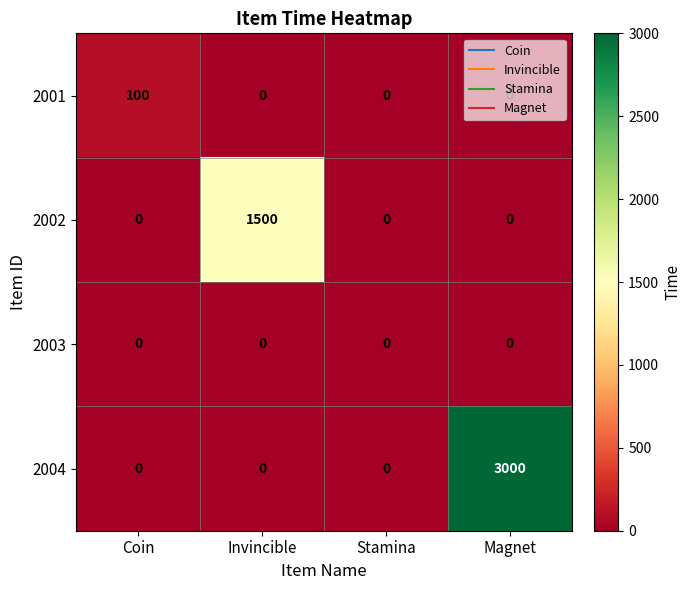

Between Invincible and Stamina, which series saw the biggest shift?

2002